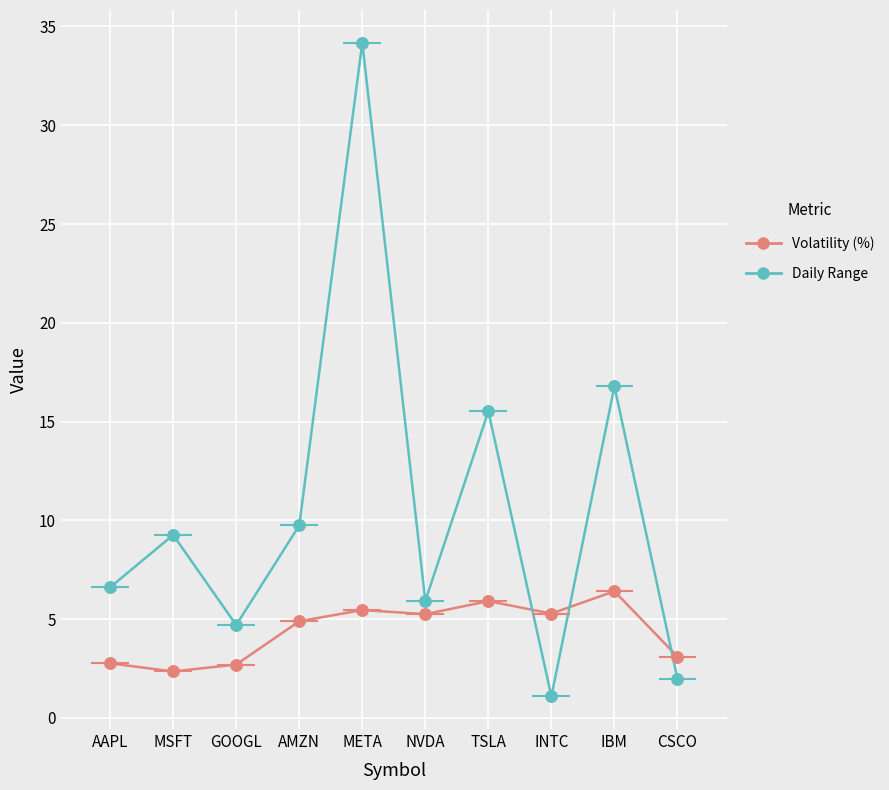

At which category is the sum across all series the highest?

META